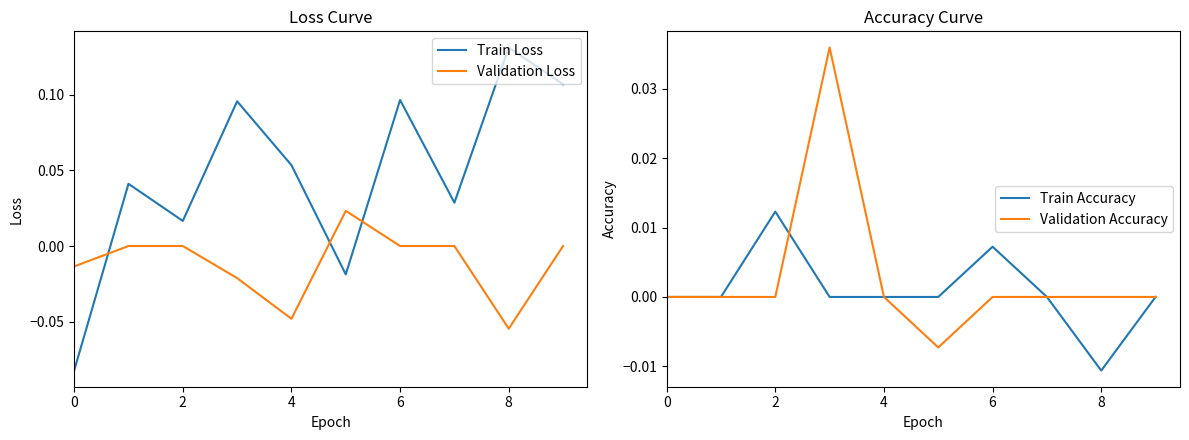

The Validation Accuracy series shows 0.0 at 4. True or false?

True